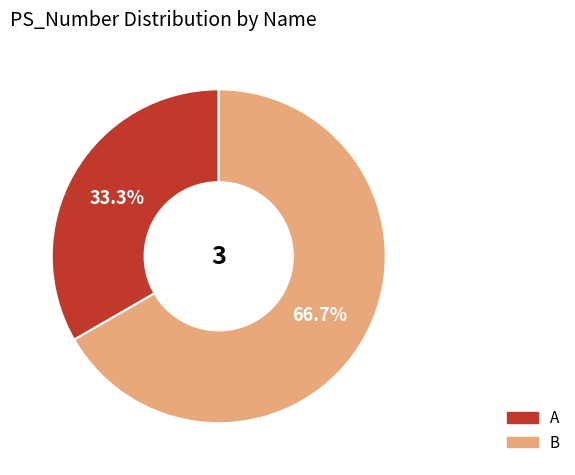

Rank the categories by value from highest to lowest.

B, A